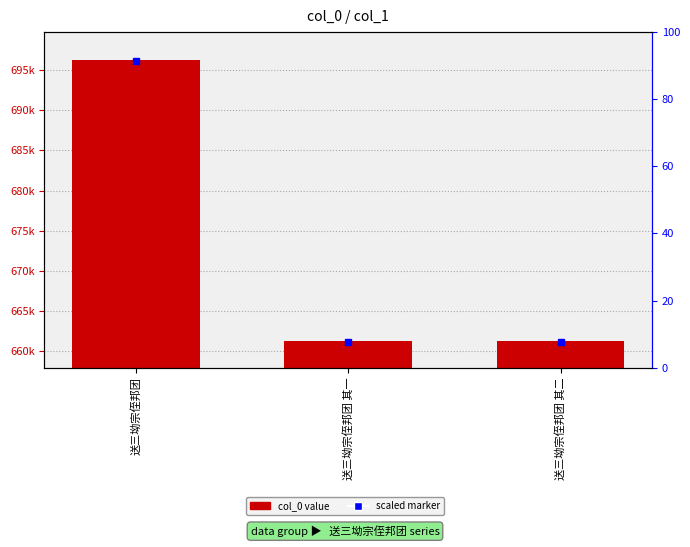

List the labels in order of value, smallest first.

送三坳宗侄邦团 其一, 送三坳宗侄邦团 其二, 送三坳宗侄邦团